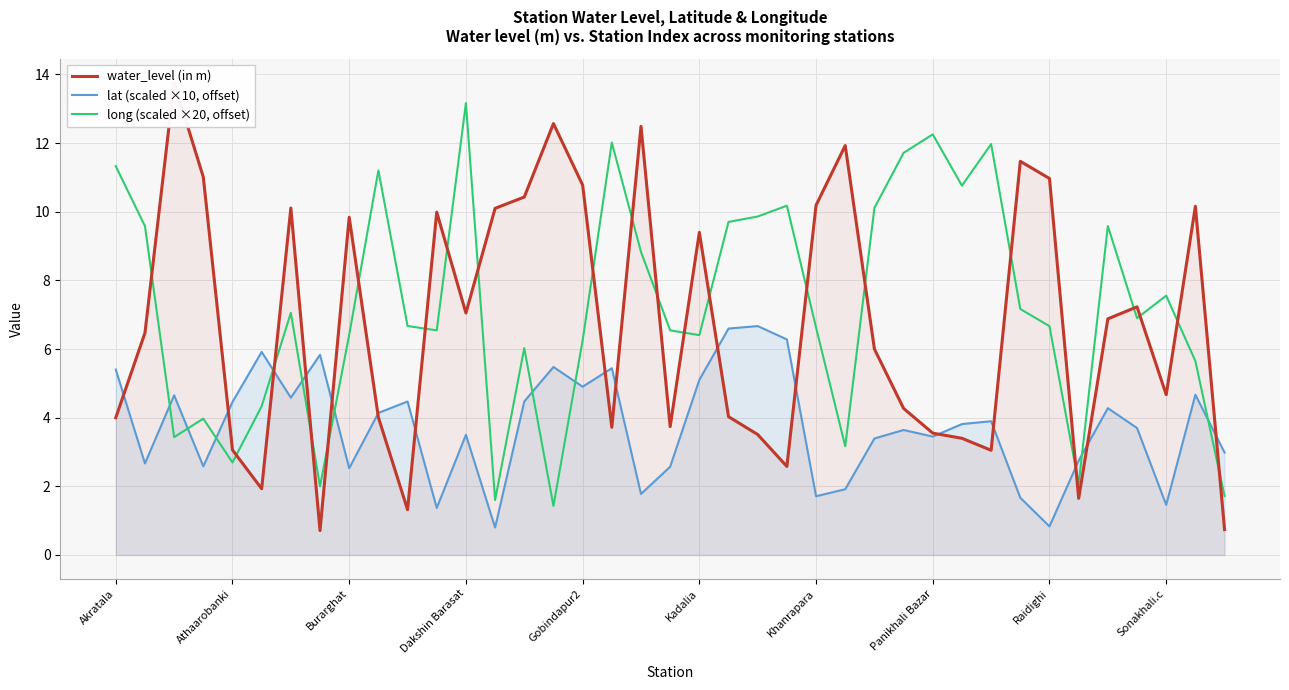

How many values in the long (scaled ×20, offset) series are below 6?

11